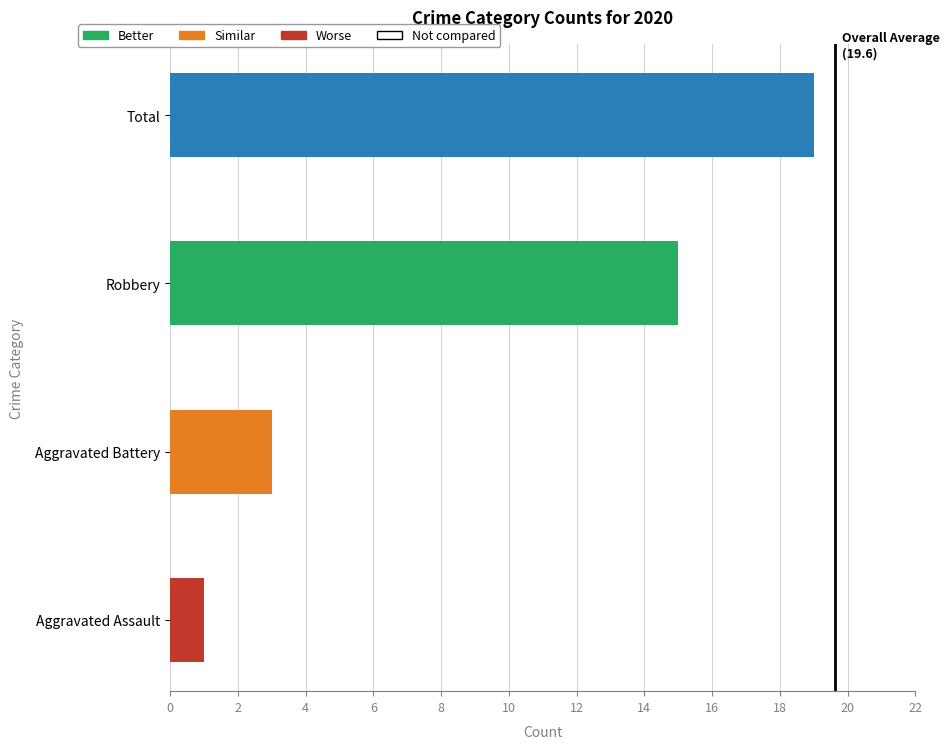

Is it true that Total equals 5 at 2024?

False